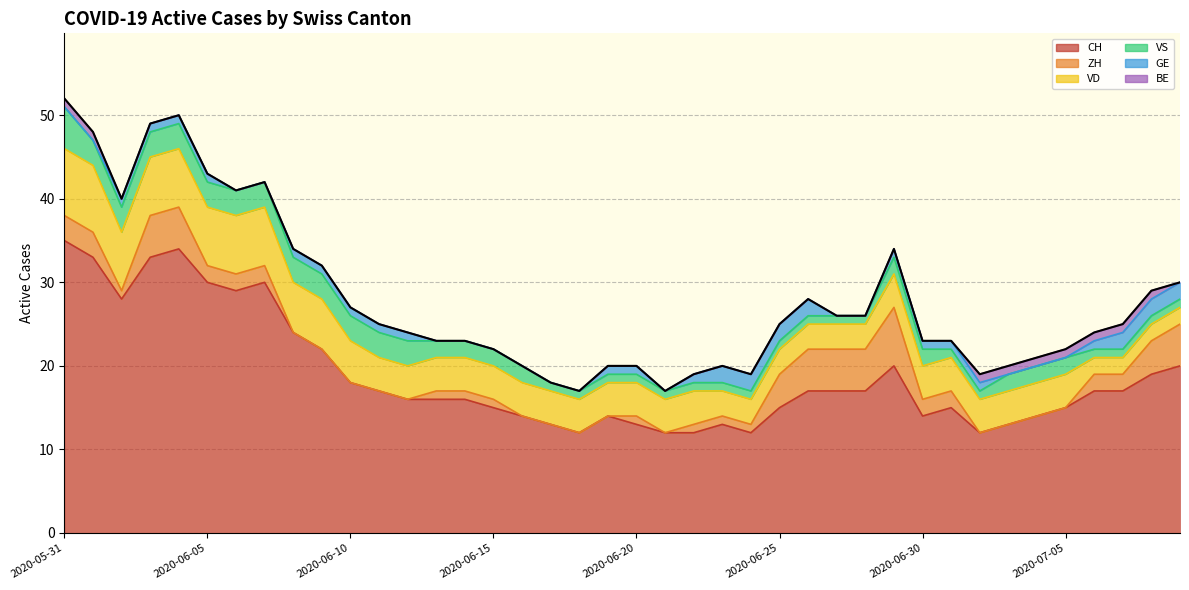

True or false: VS and BE intersect in this chart.

False